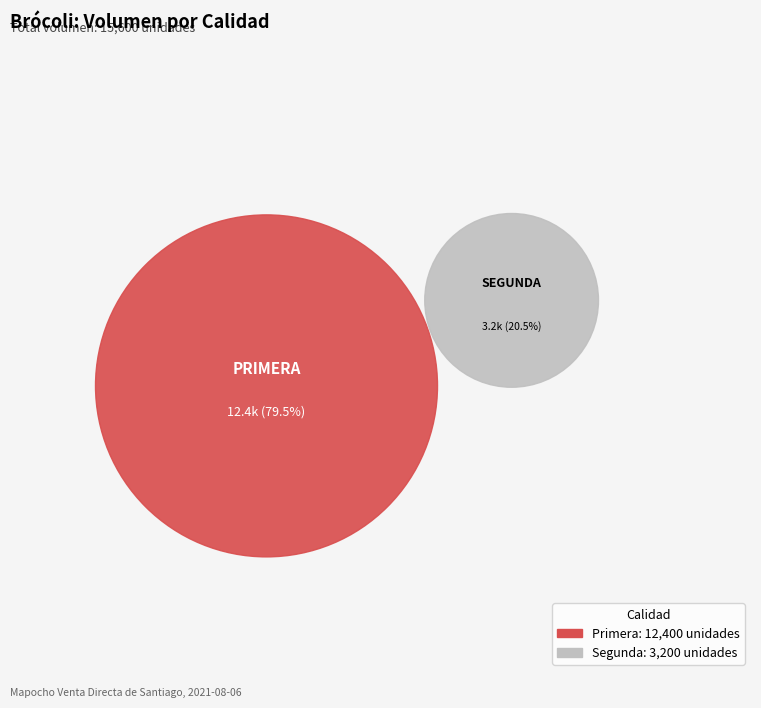

How much of the chart is everything except Segunda?

79.5%